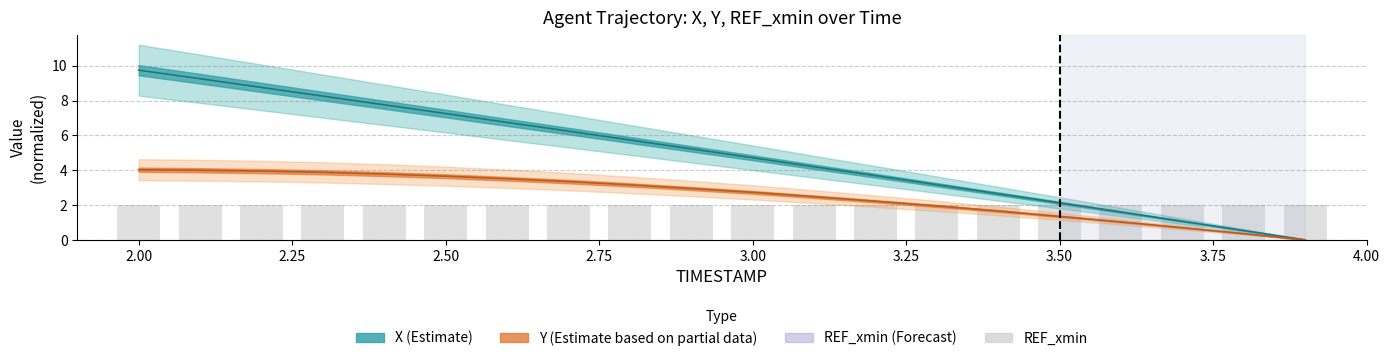

Rank the series by their average value, from lowest to highest.

Y, X